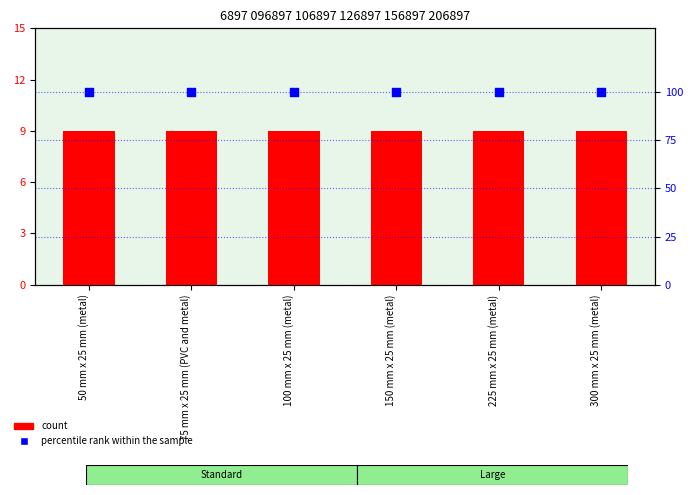

Which series contains the lowest Y value?

count